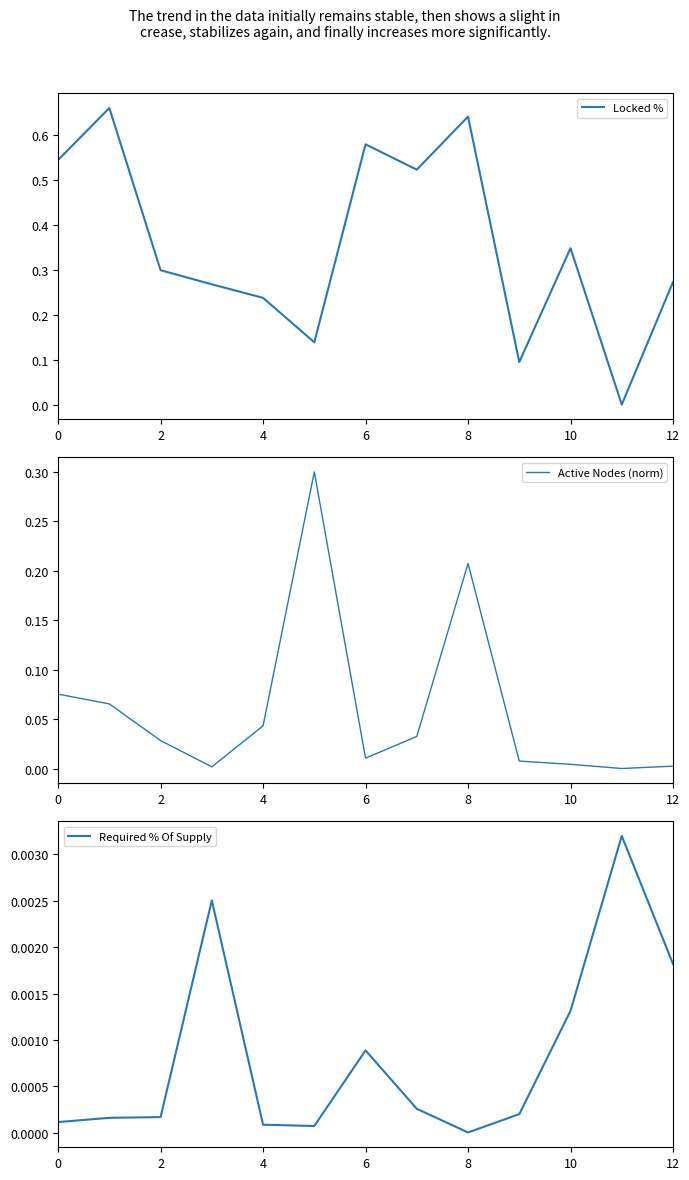

The value of Required % Of Supply at 8 is 0.0. True or false?

True